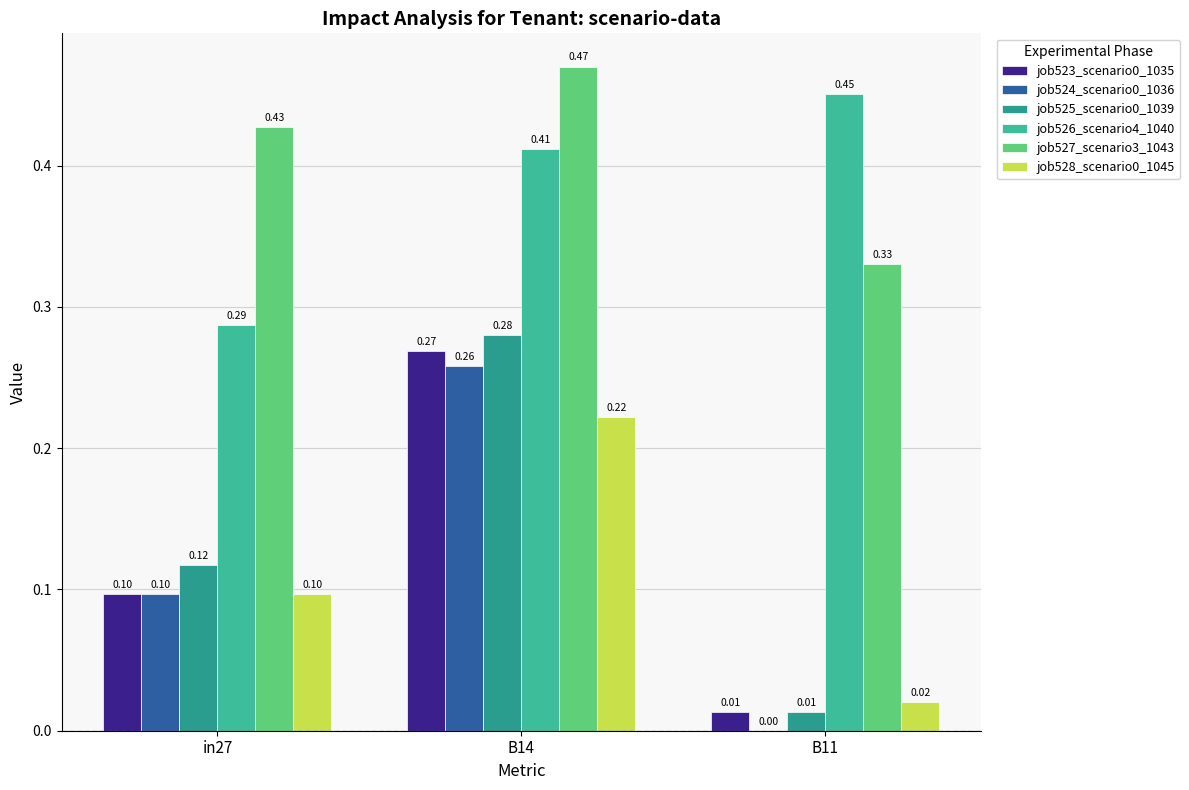

How many categories are shown in the chart?

3